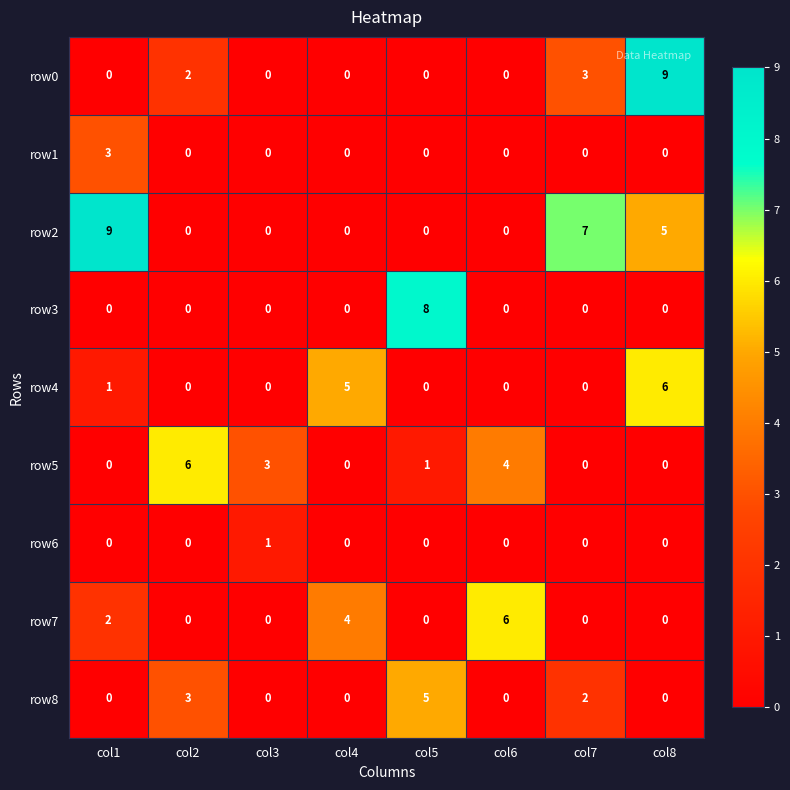

What is the sum of all row2 values?

21